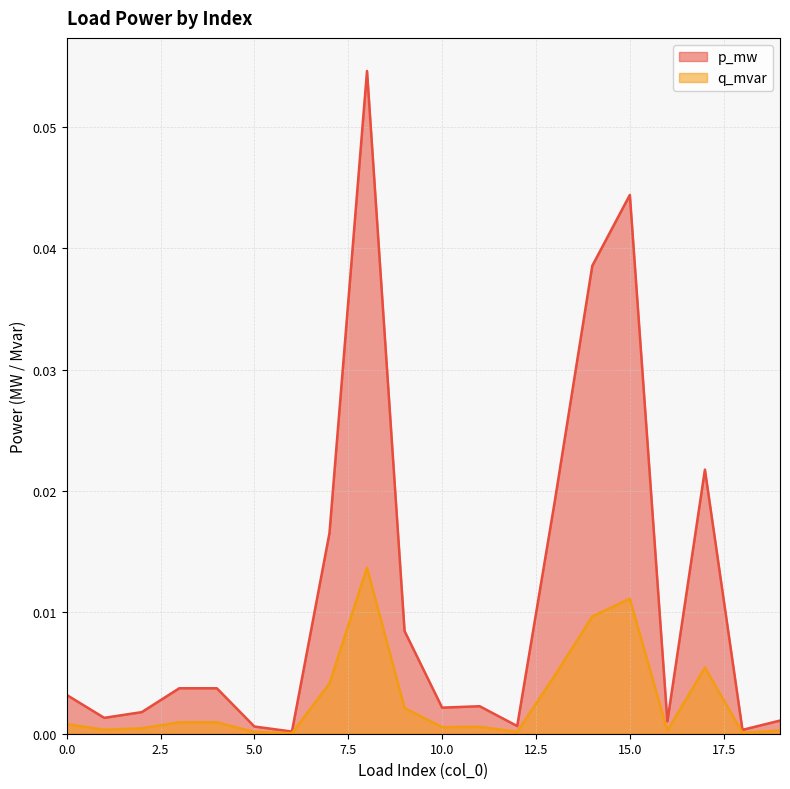

True or false: q_mvar has a value of 0.0 at 4.

True